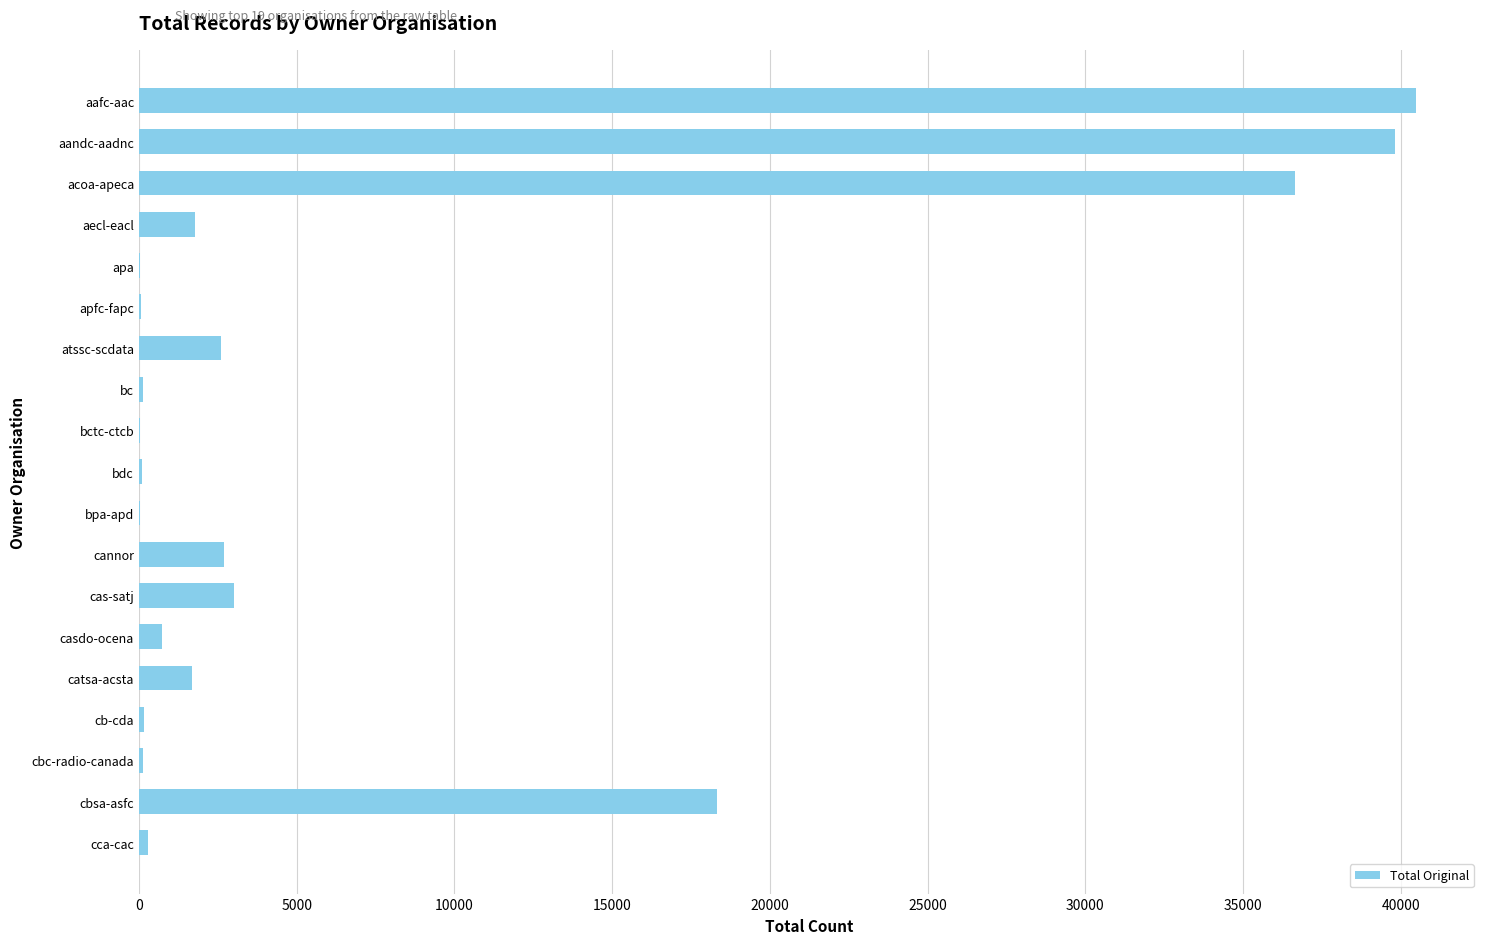

The value at catsa-acsta is 3021. True or false?

False